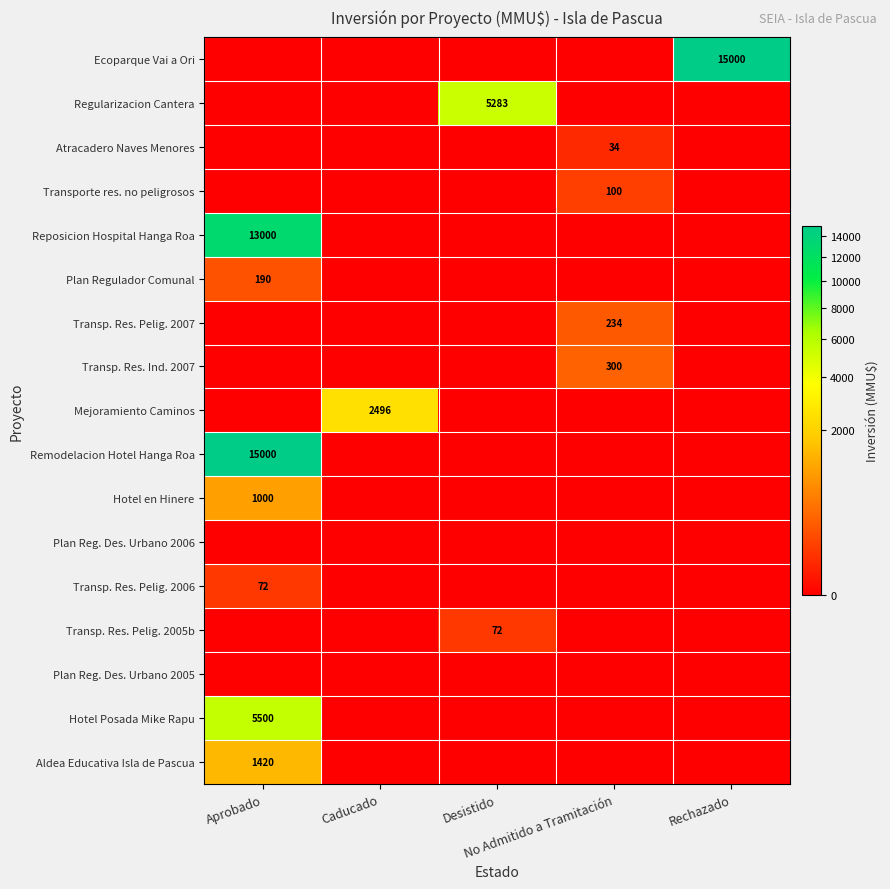

Which series changed the most between Caducado and Desistido?

Regularizacion Cantera